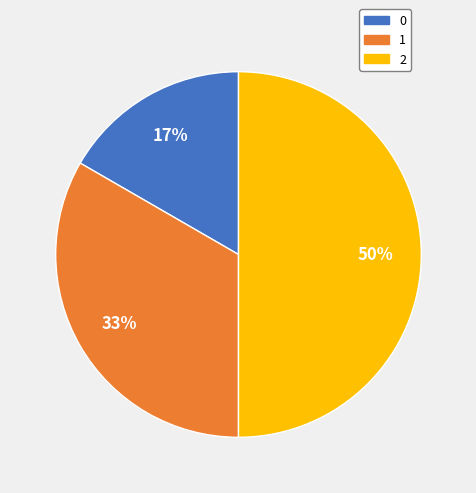

True or false: 1 accounts for 33% of the total.

True